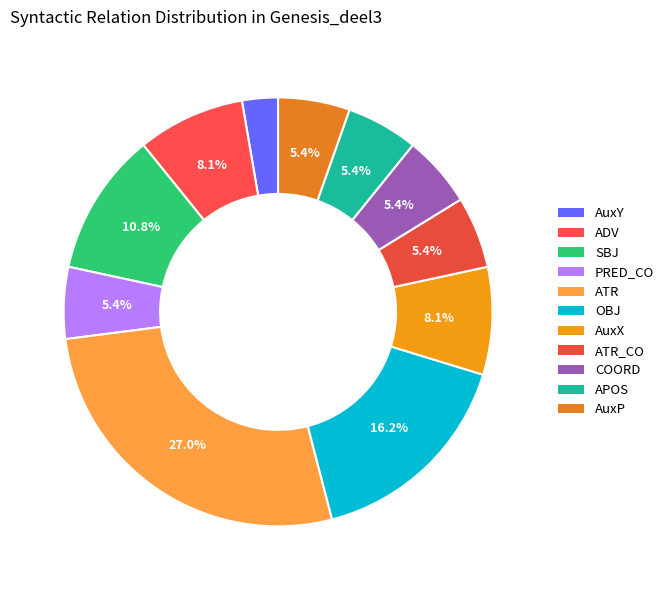

How many segments does this pie chart have?

11